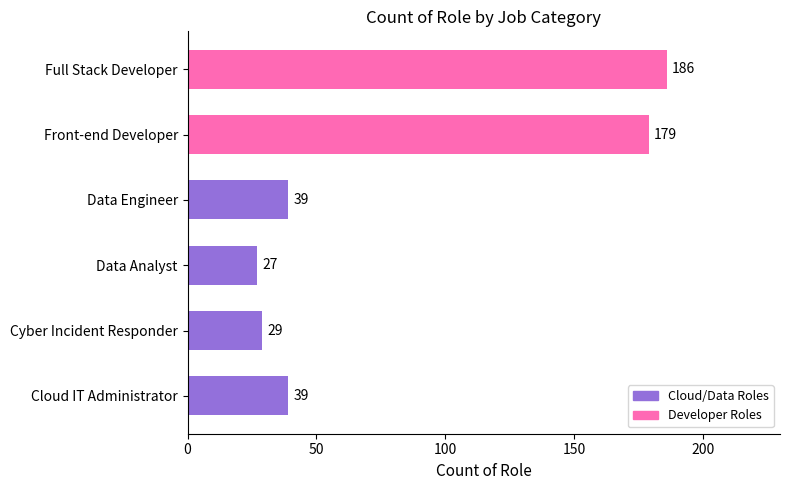

What is the average value?

83